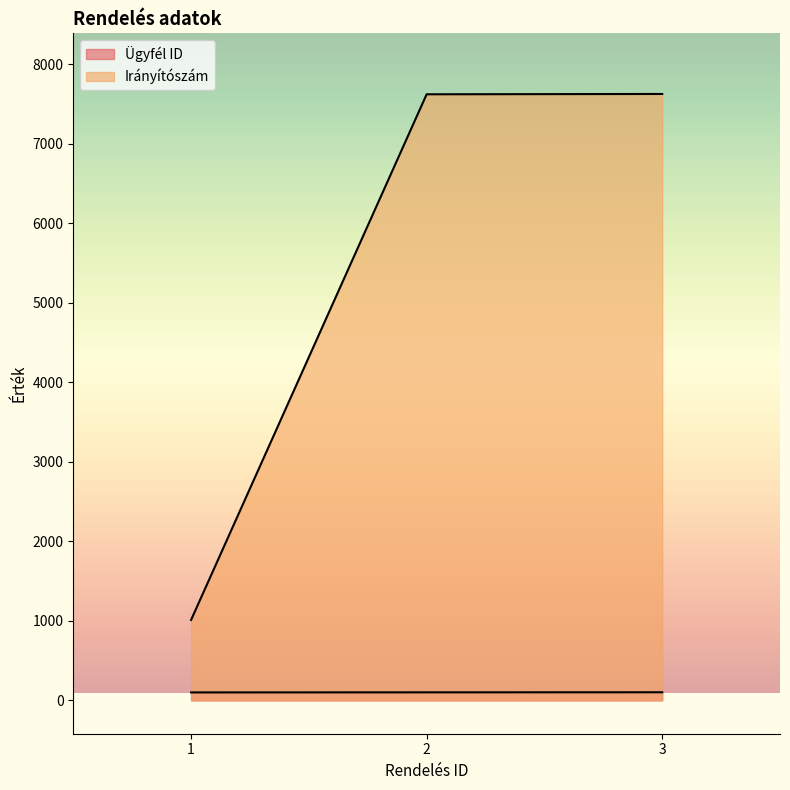

Where does the Irányítószám series first go above 7621?

3